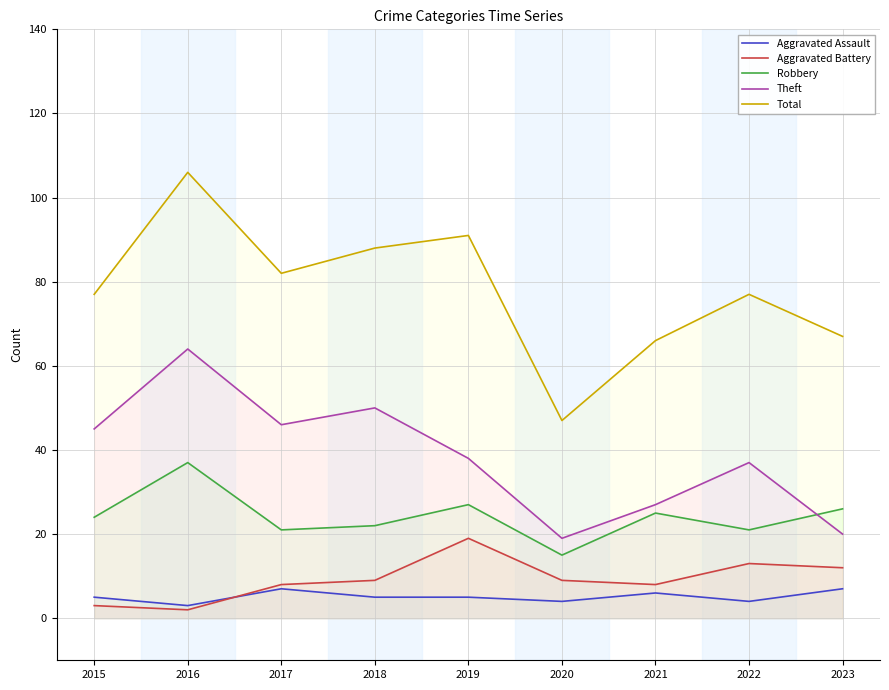

What is the total value across all series at 2017?

164